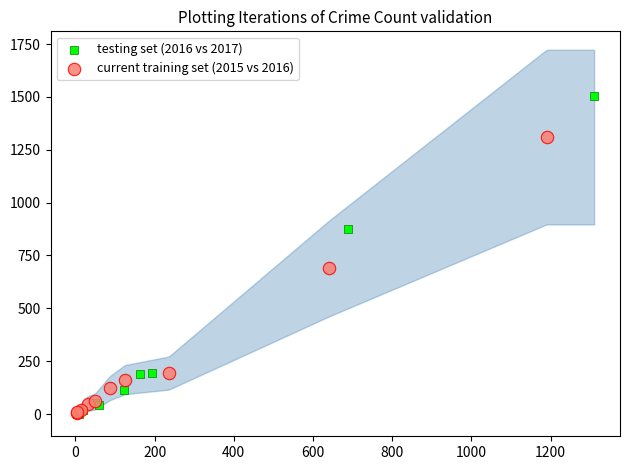

What are all the series names shown in the legend?

testing set (2016 vs 2017), current training set (2015 vs 2016)